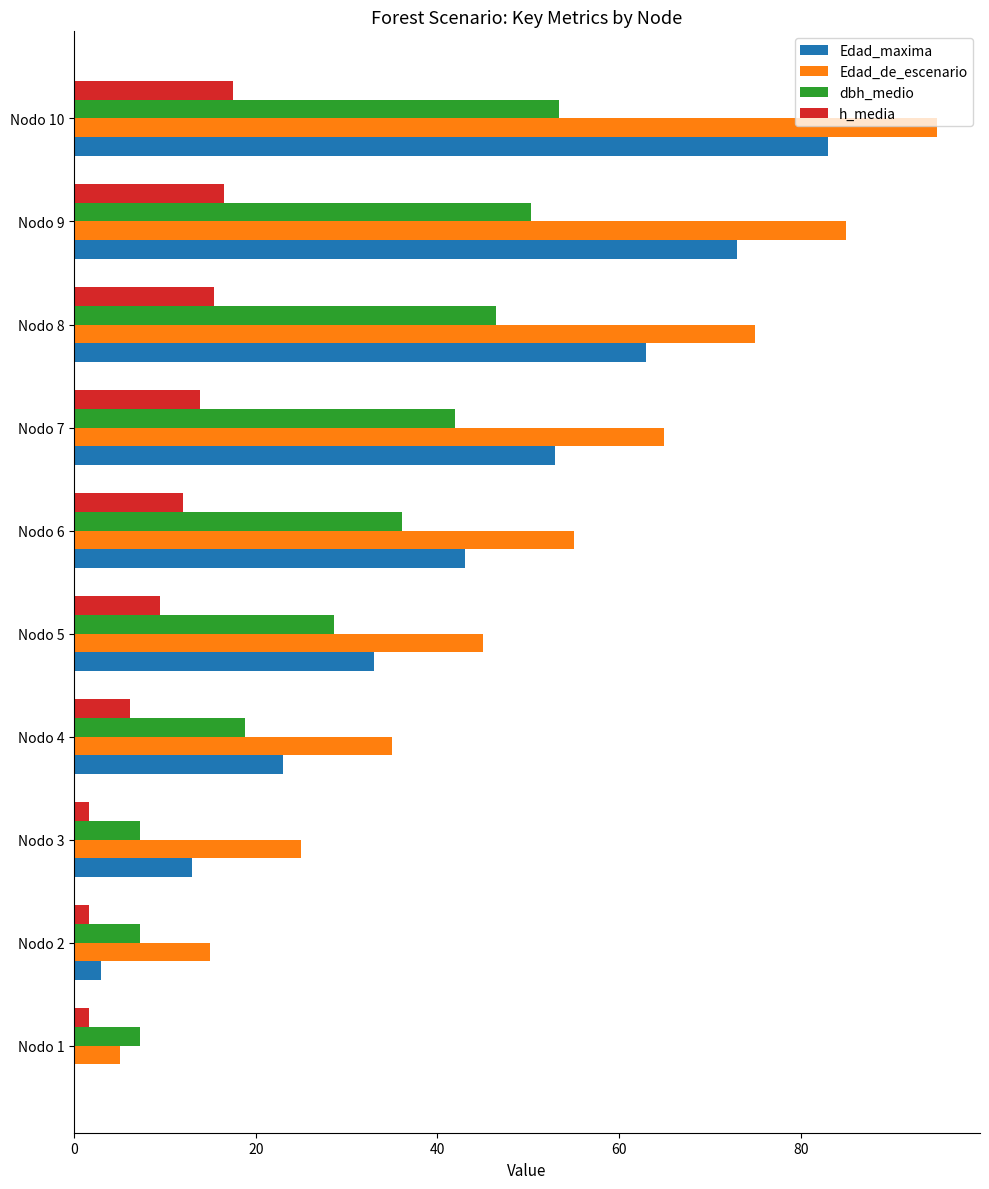

What is the highest value of the h_media series?

17.5